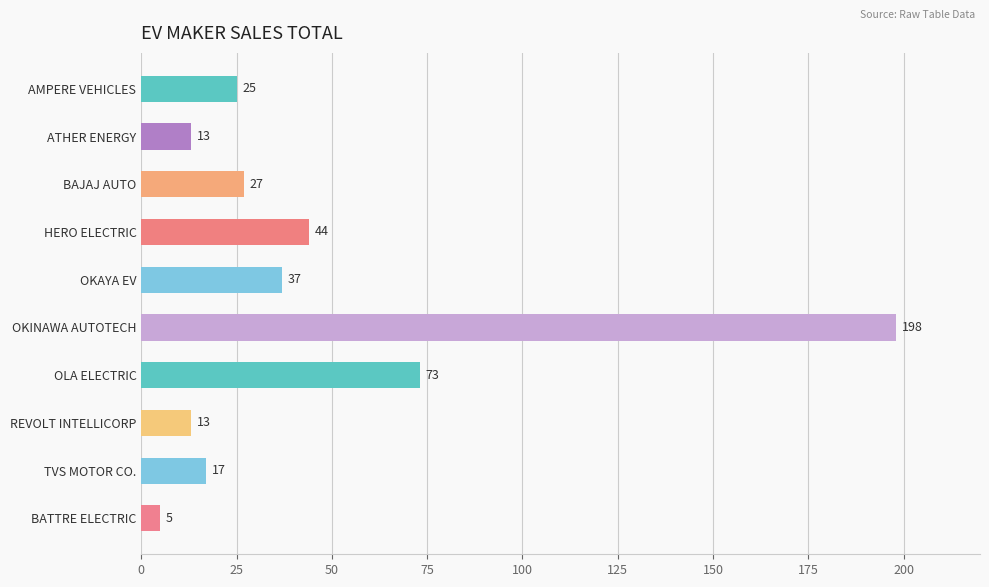

What is the ratio of the value at OKAYA EV to the value at HERO ELECTRIC?

0.8